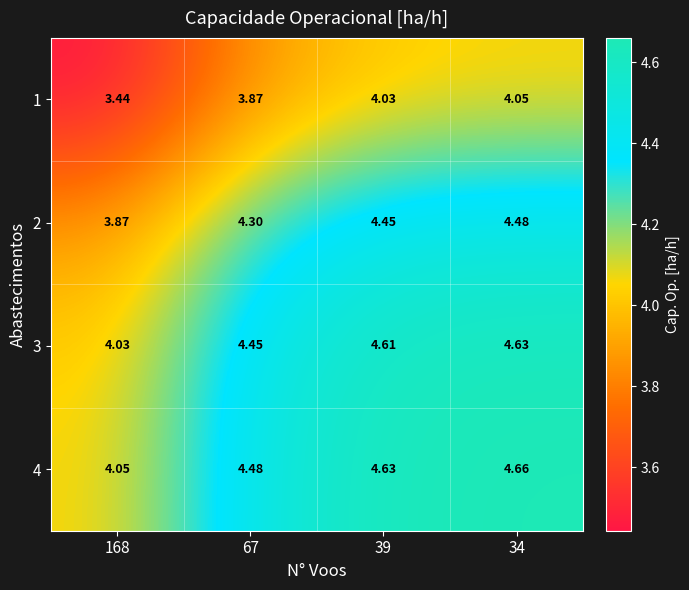

What is the total value across all series at 39?

17.7